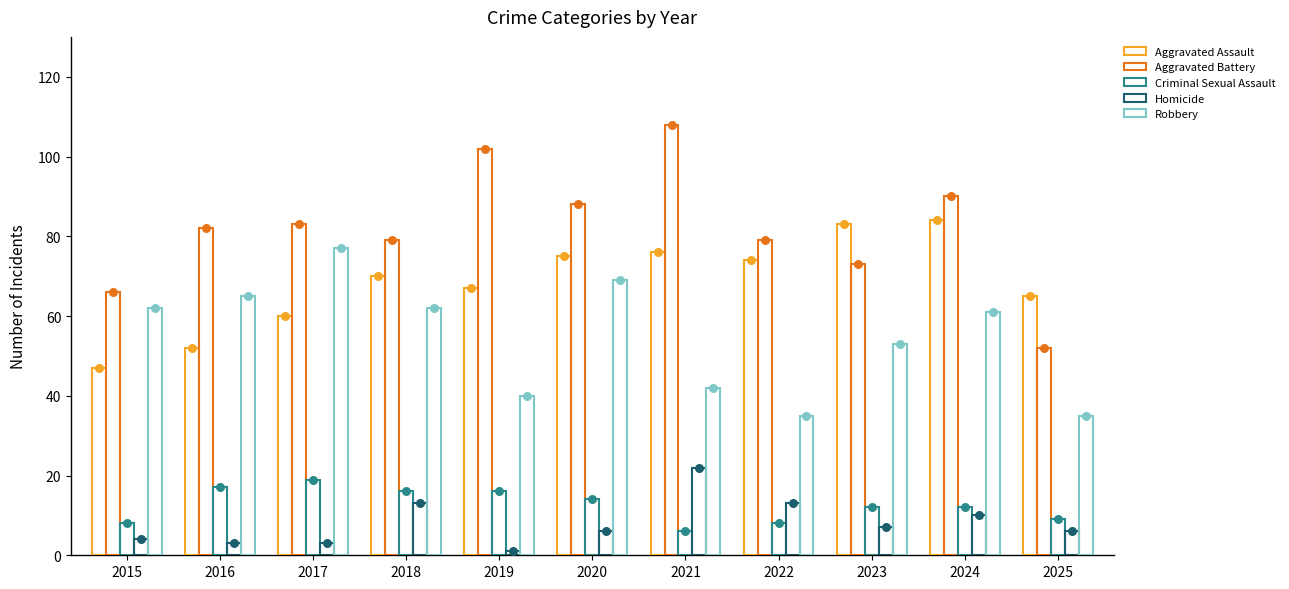

Which series contains the lowest Y value?

Homicide